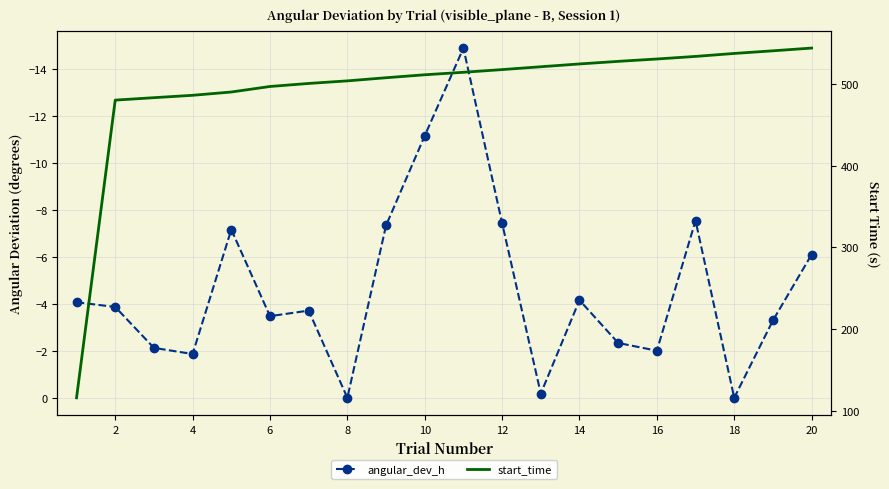

True or false: start_time has more than 0 interior local peaks.

False